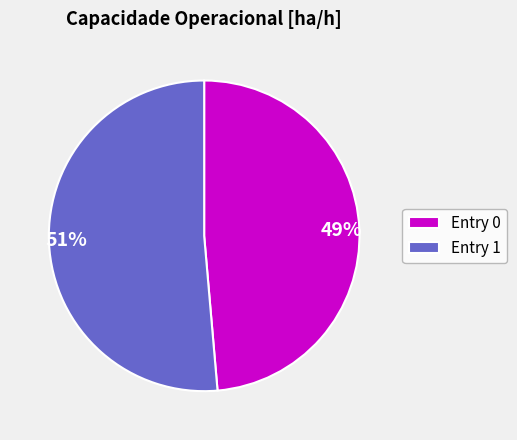

Combined, do 49% and 51% account for over 50%?

Yes